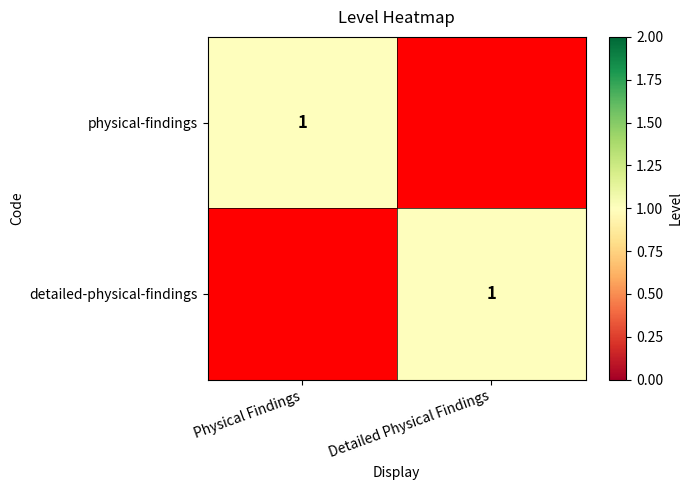

The value of detailed-physical-findings at Detailed Physical Findings is 1. True or false?

True